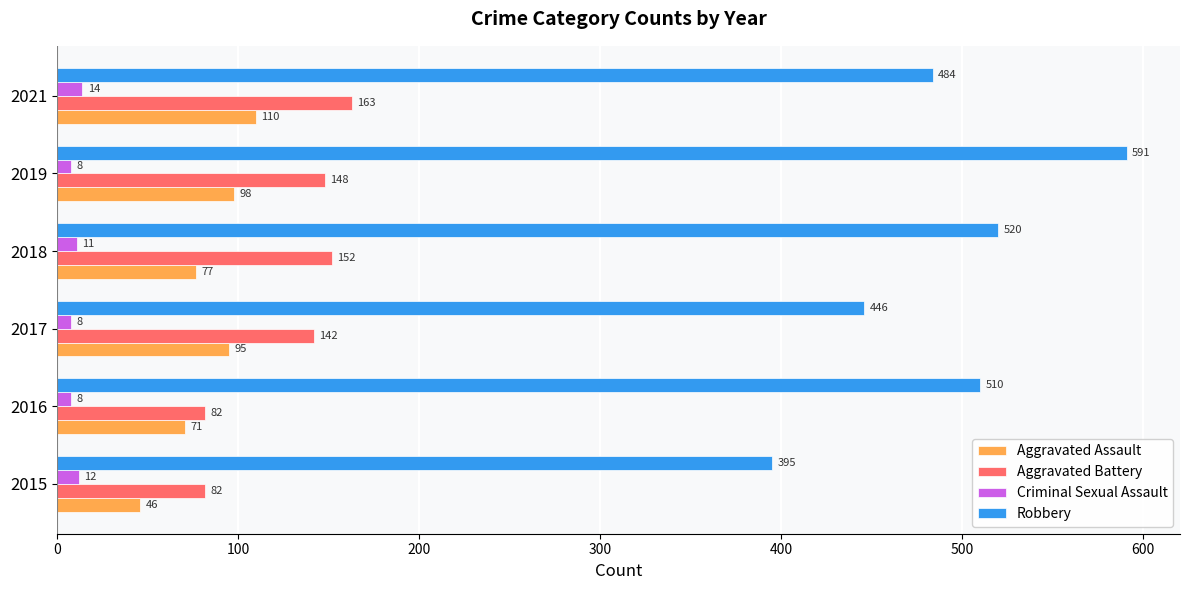

What is the difference between the maximum and second lowest values in the Aggravated Battery series?

81